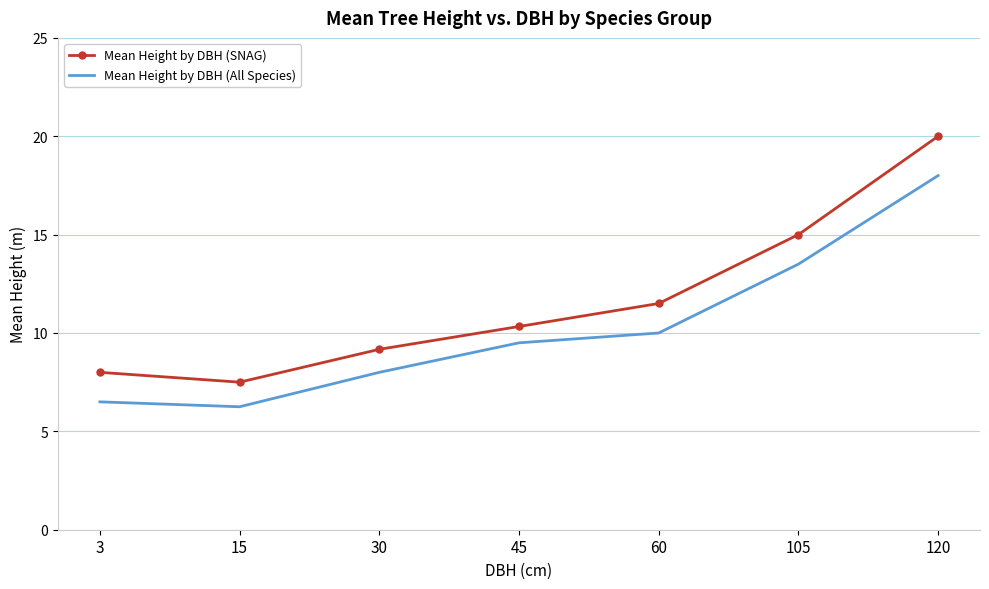

Rank the series by their average value, from highest to lowest.

Mean Height by DBH (SNAG), Mean Height by DBH (All Species)